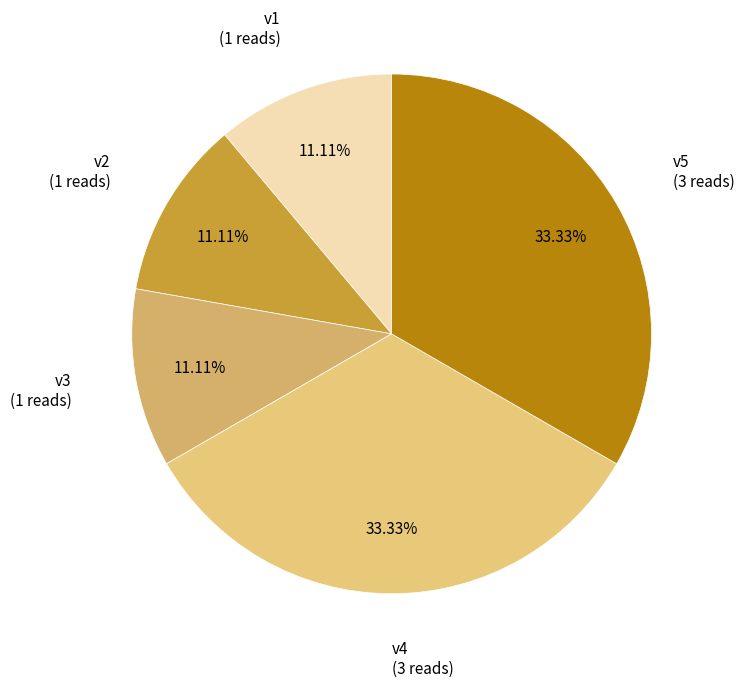

Count the number of slices in the pie.

5